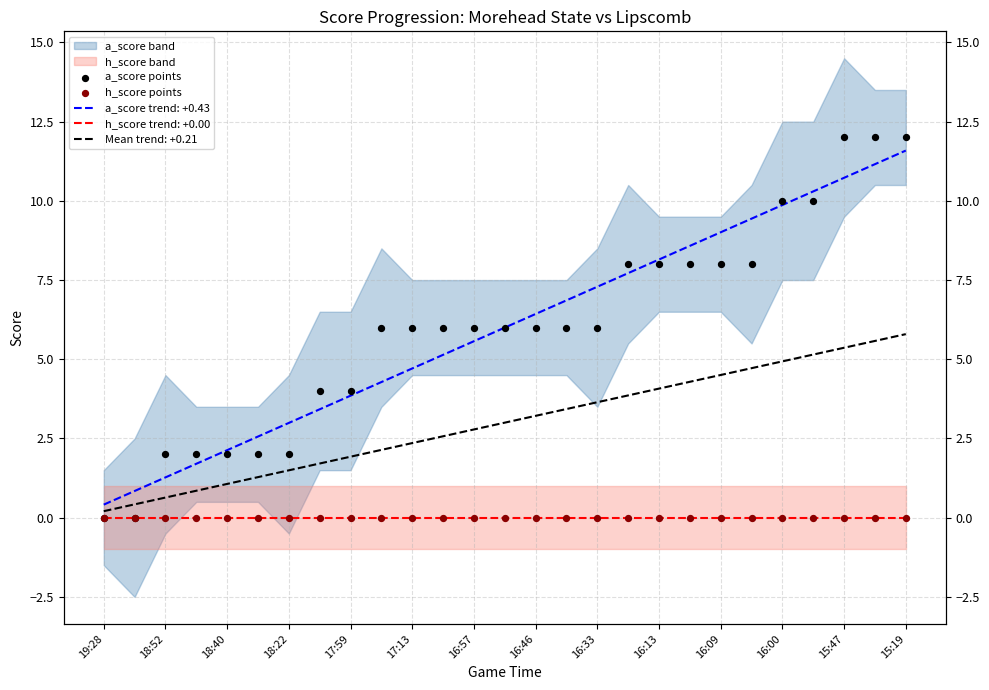

Which series contains the highest Y value?

a_score points